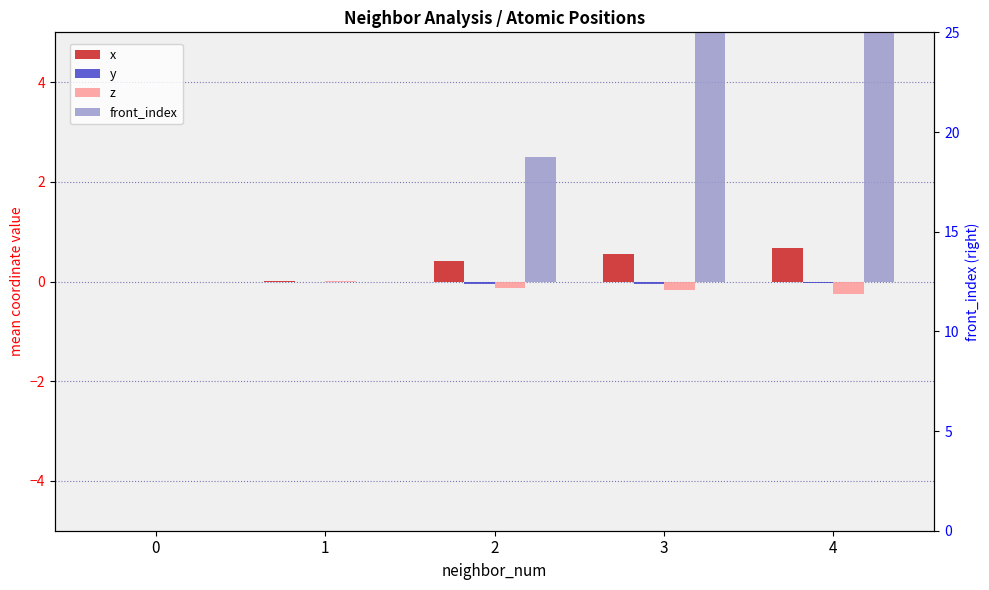

How many data points in x are above 0?

4